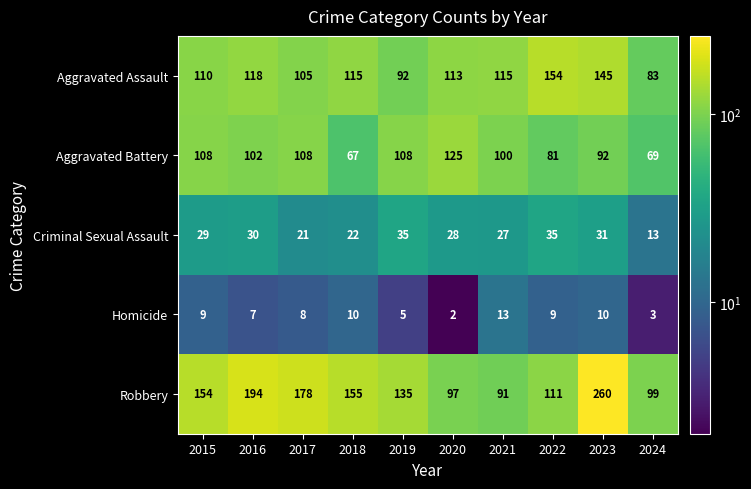

Is the value of Aggravated Assault at 2020 greater than the value of Criminal Sexual Assault at 2022?

Yes